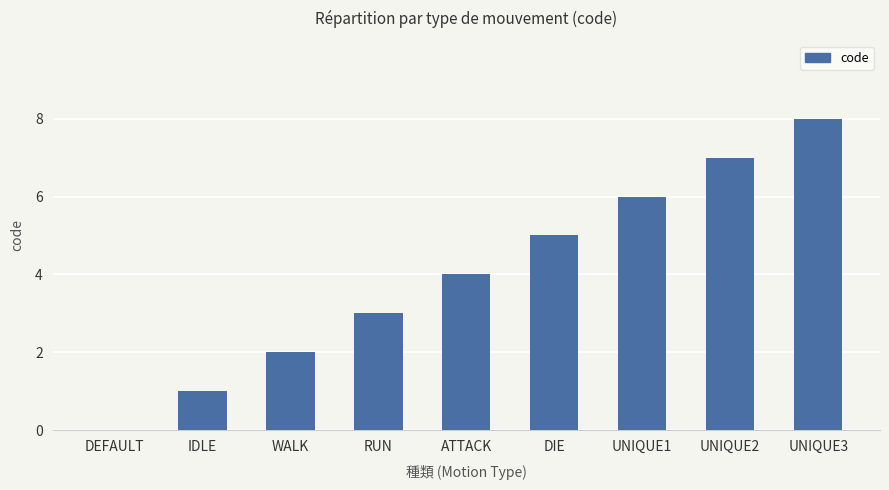

What is the change in value from WALK to DIE?

+3